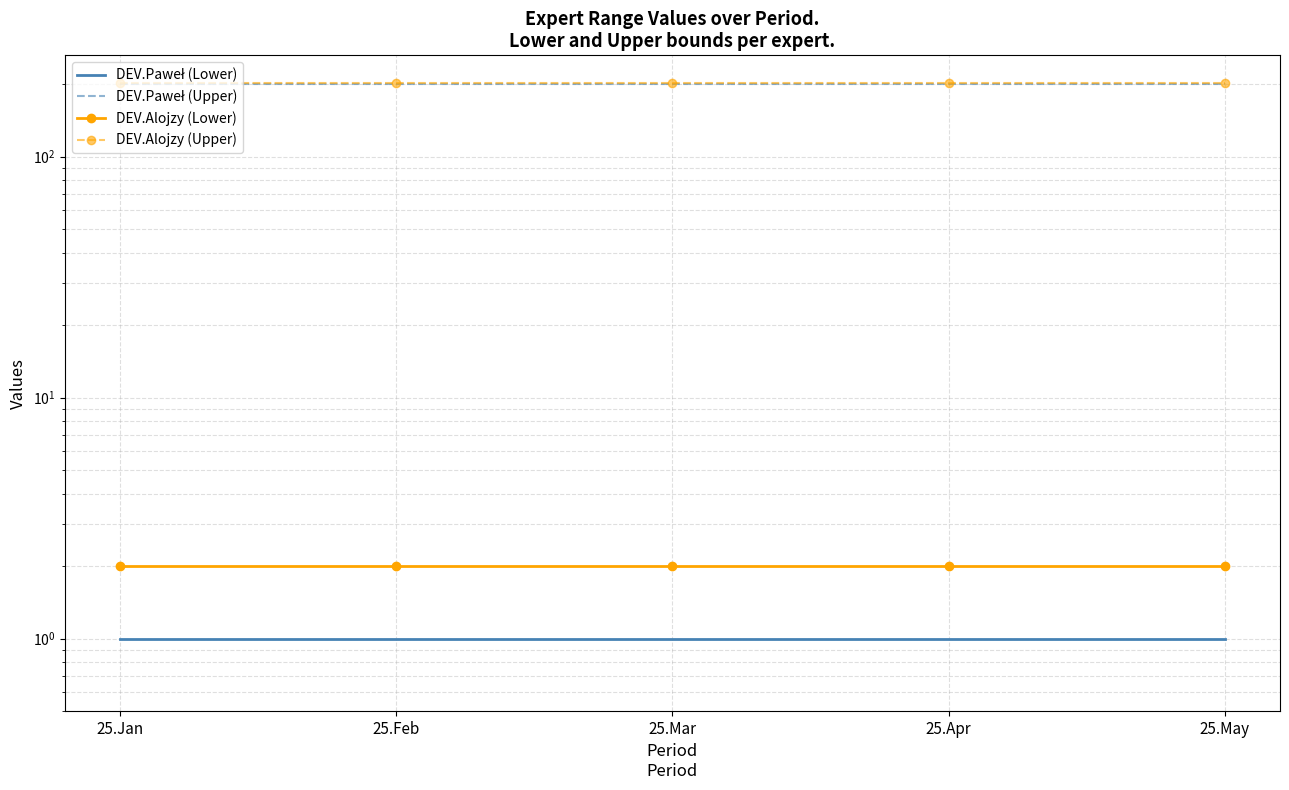

Which has a higher value, 25.May or 25.Apr?

25.May